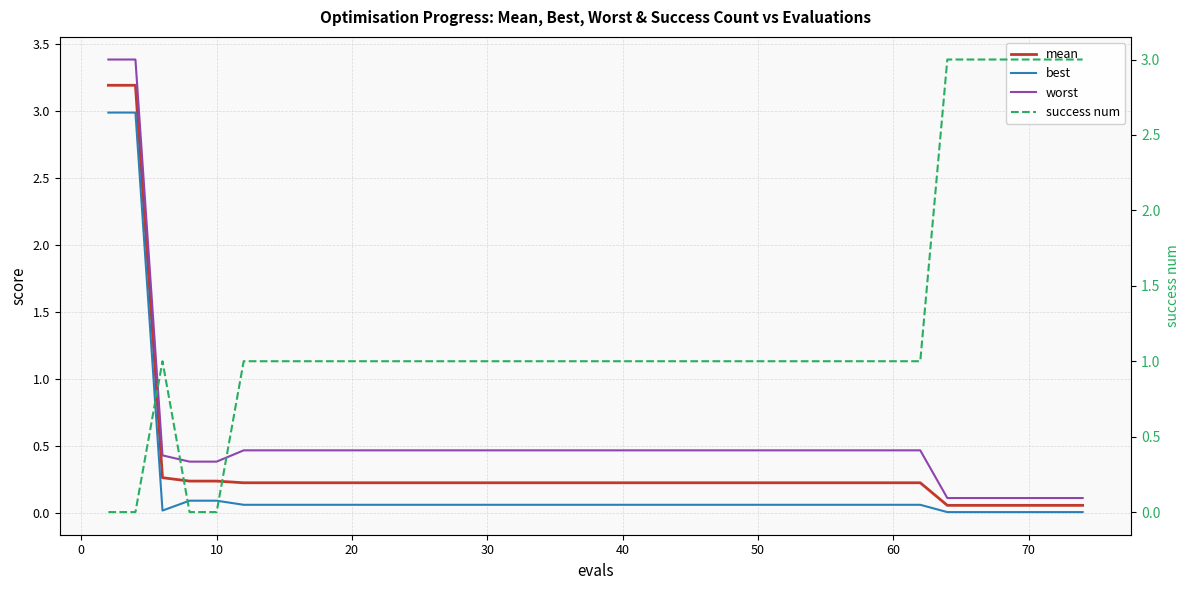

True or false: worst and best cross at least once.

False